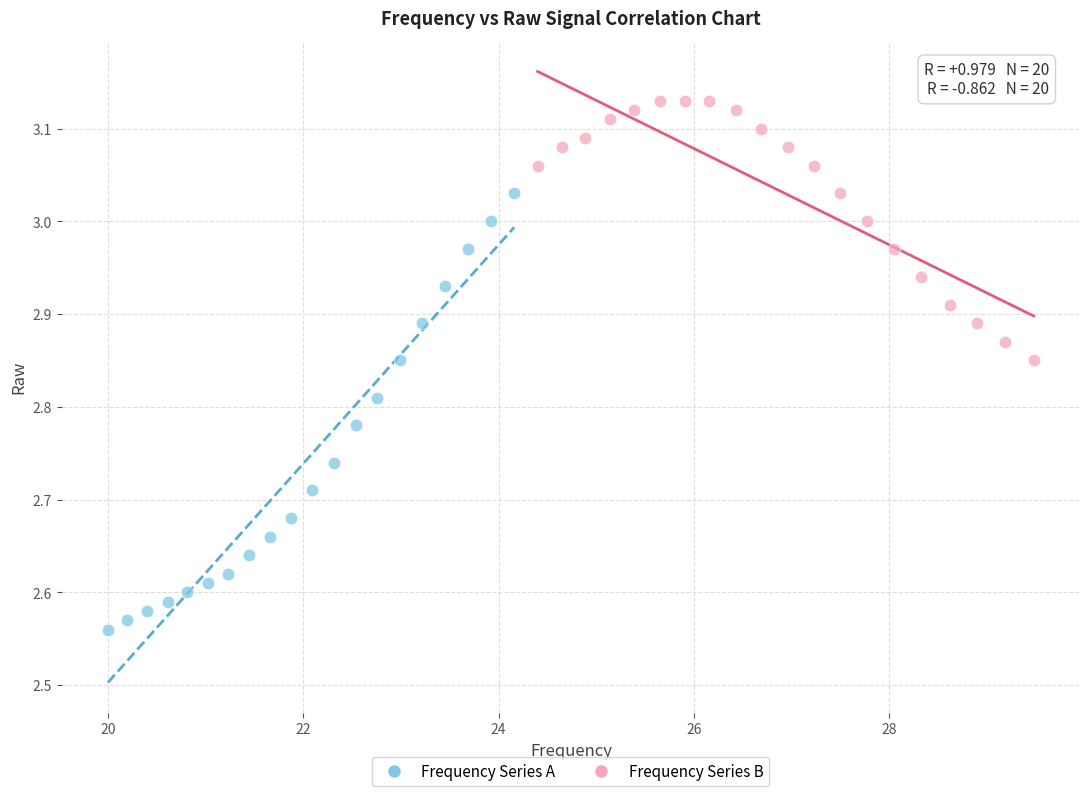

Which series reaches the minimum Y coordinate?

Frequency Series A